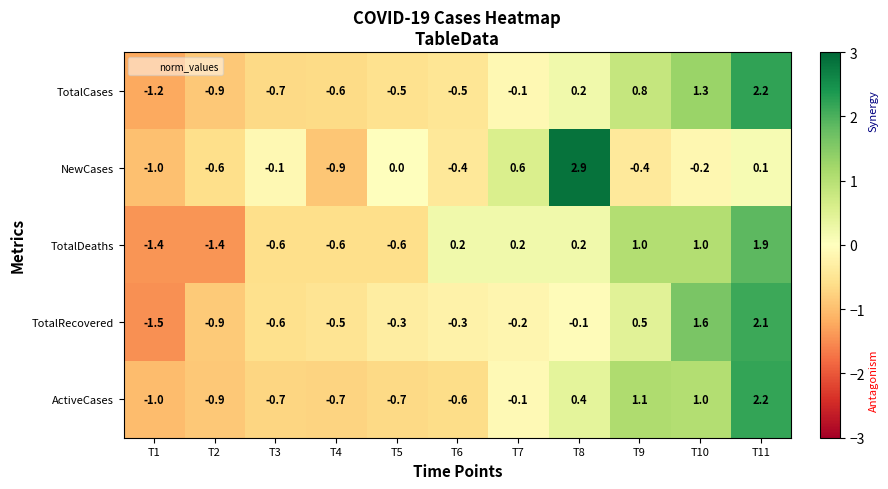

The TotalRecovered series shows -0.6 at T3. True or false?

True